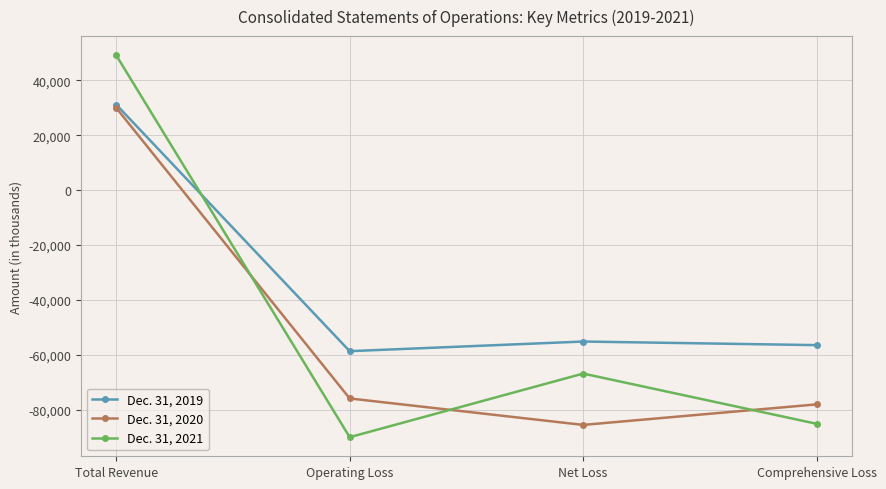

Where do Dec. 31, 2021 and Dec. 31, 2020 first cross each other?

Total Revenue and Operating Loss